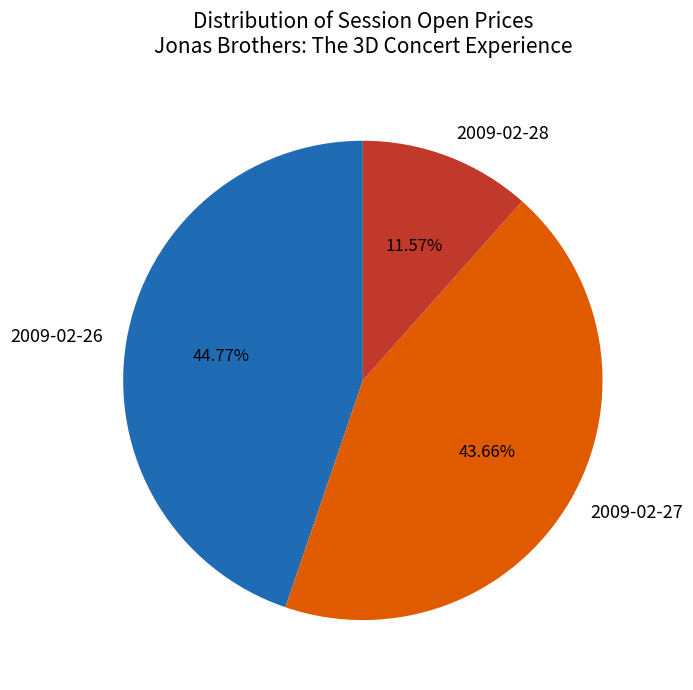

Which has a higher value, 2009-02-26 or 2009-02-27?

2009-02-26